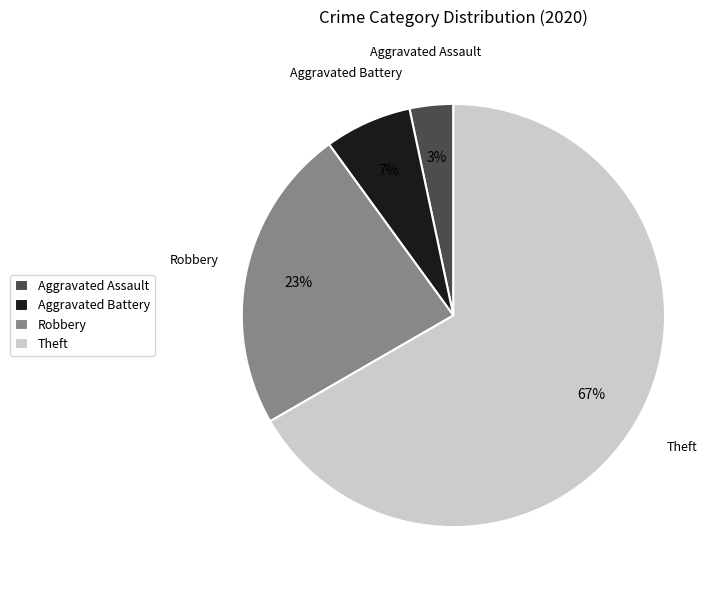

To the nearest percent, what is the average slice percentage?

25%